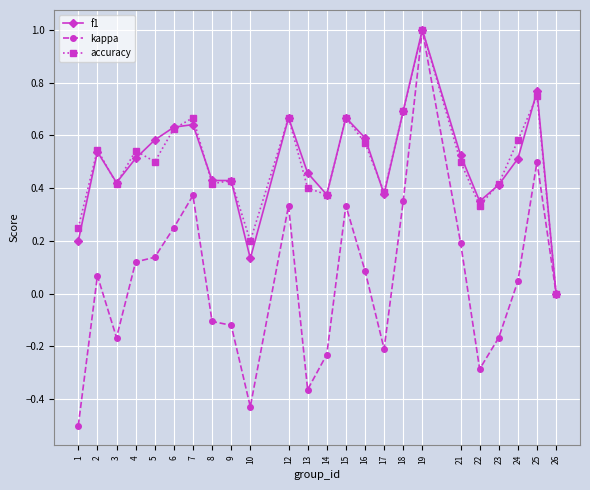

How many categories are shown in the chart?

24